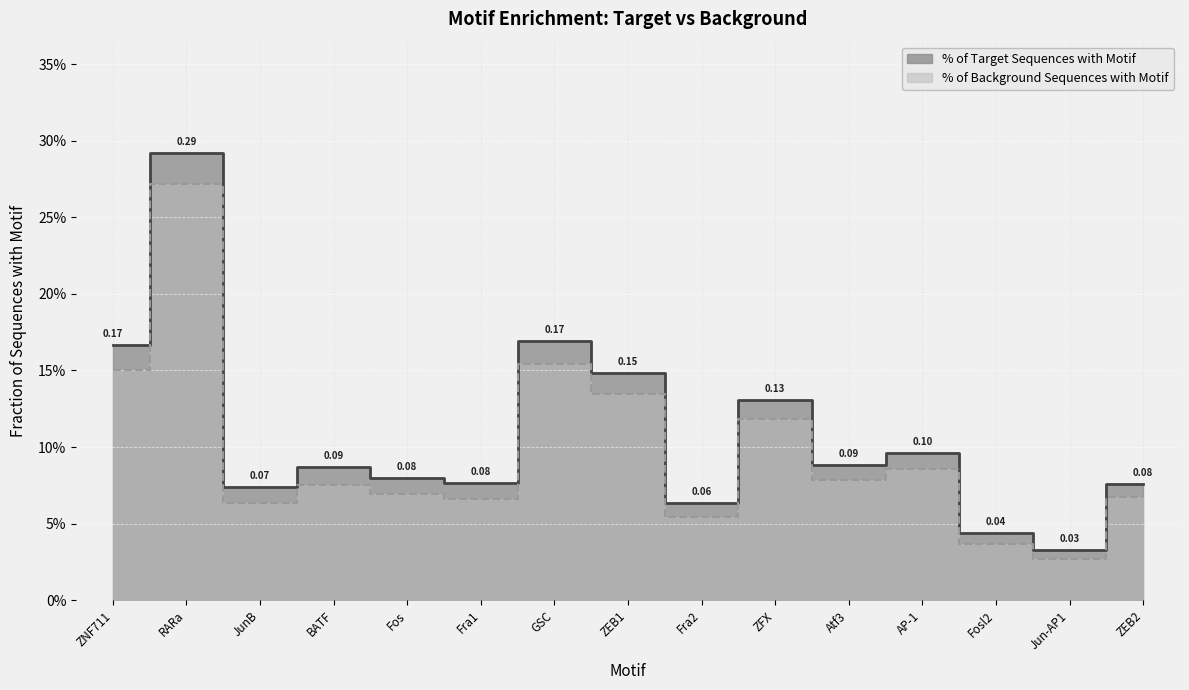

Rank the series by their maximum value, from lowest to highest.

% of Background Sequences with Motif, % of Target Sequences with Motif